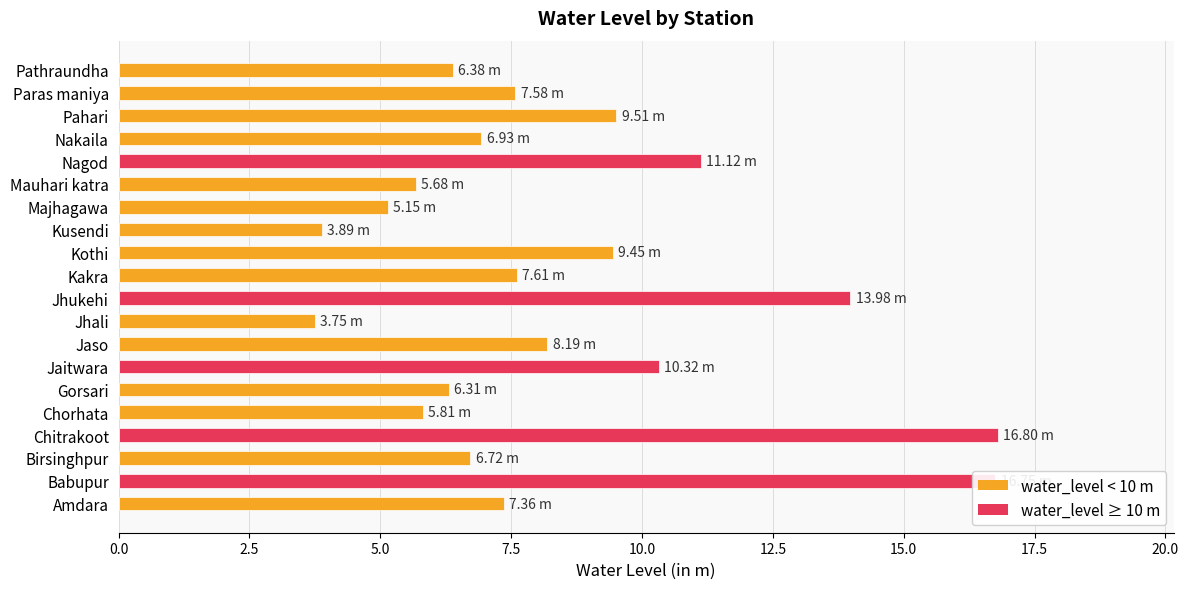

What is the sum of all values?

169.3